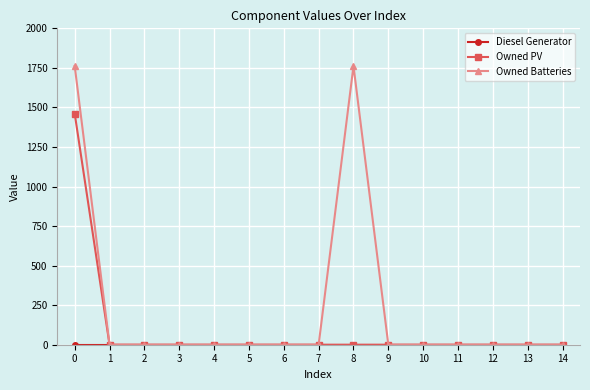

Which series has the widest spread of values?

Owned Batteries